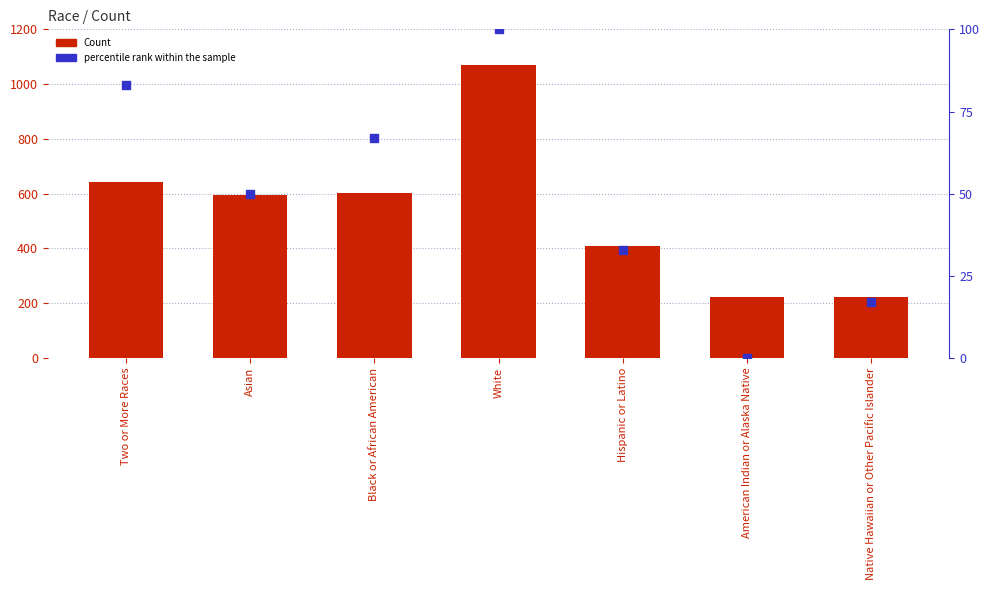

Is the value of Count at Asian greater than the value of percentile rank within the sample at Two or More Races?

Yes